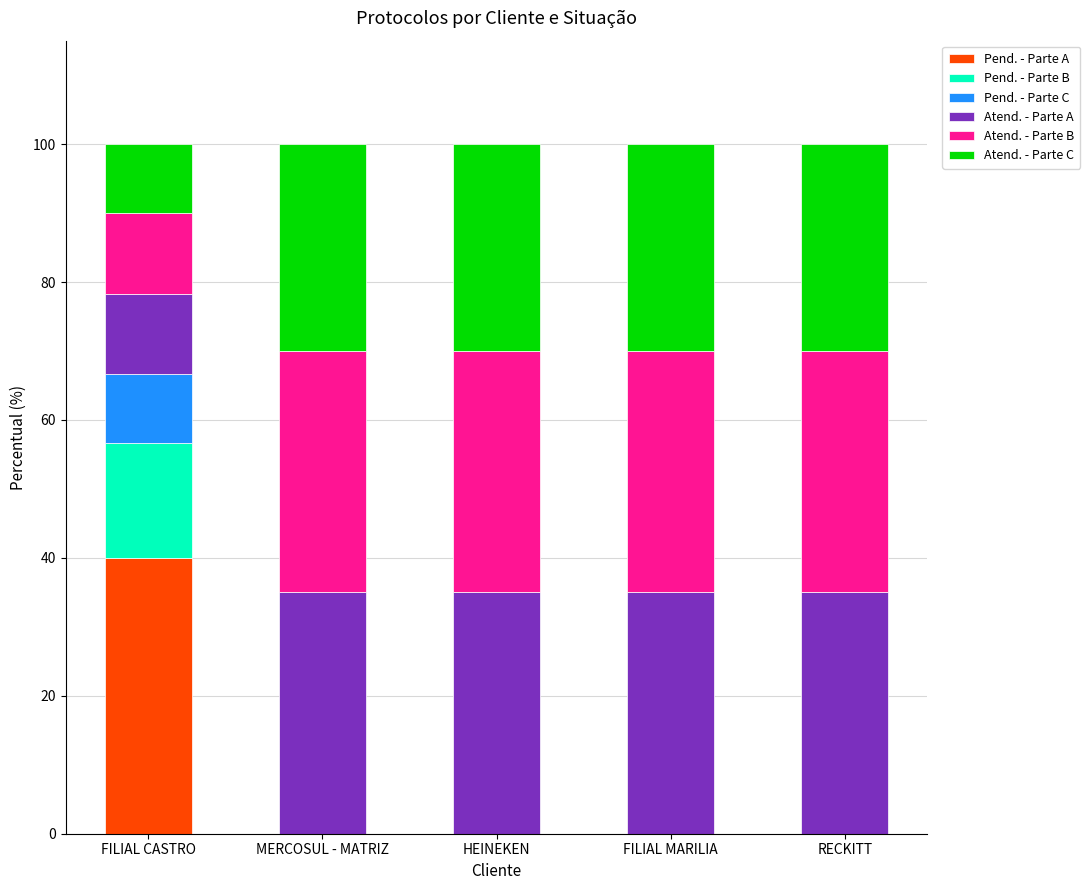

The value of Pend. - Parte A at MERCOSUL - MATRIZ is 12.4. True or false?

False